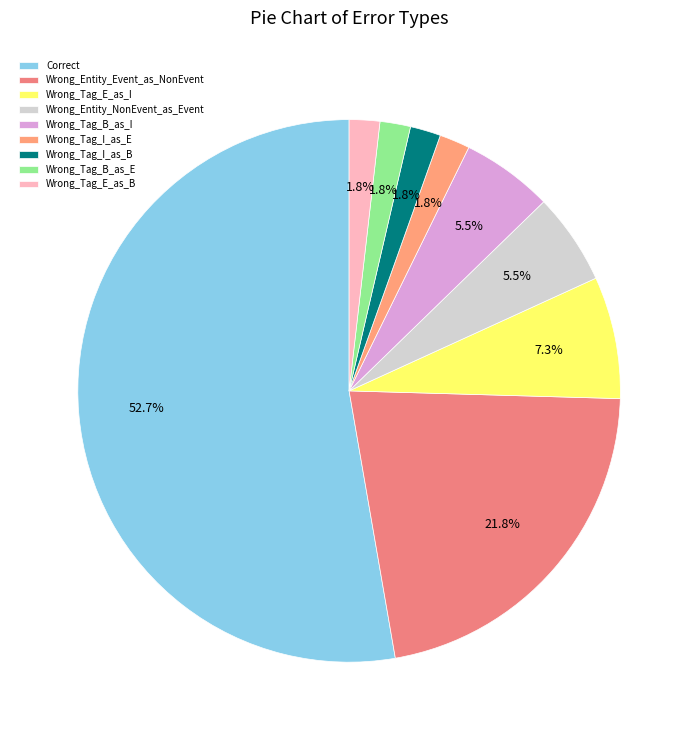

What percentage is NOT represented by Wrong_Tag_B_as_E?

98.2%